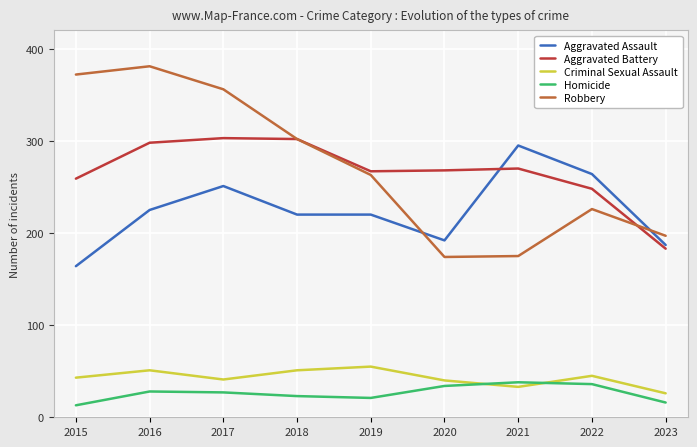

The Criminal Sexual Assault series shows 45 at 2022. True or false?

True